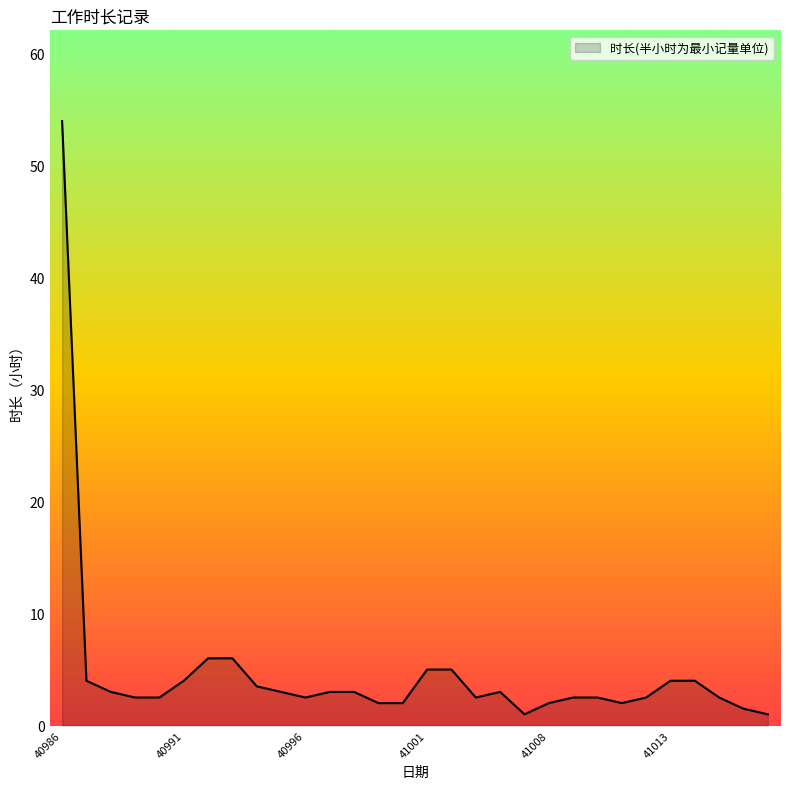

Reading left to right, what are all the values shown in this chart?

54.0	4.0	3.0	2.5	2.5	4.0	6.0	6.0	3.5	3.0	2.5	3.0	3.0	2.0	2.0	5.0	5.0	2.5	3.0	1.0	2.0	2.5	2.5	2.0	2.5	4.0	4.0	2.5	1.5	1.0